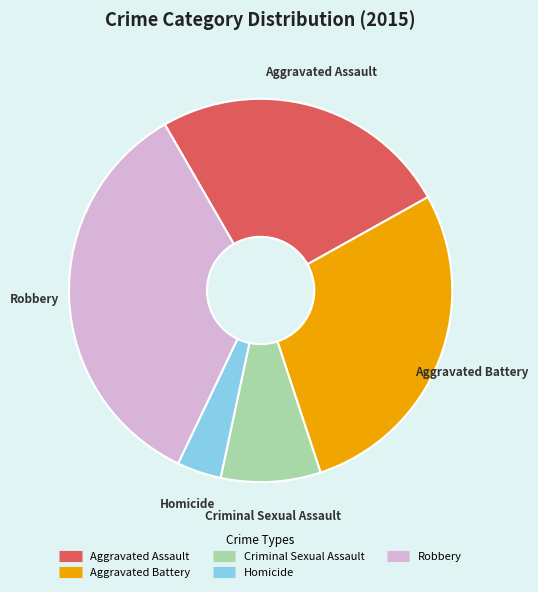

Which has a higher value, Aggravated Assault or Aggravated Battery?

Aggravated Battery